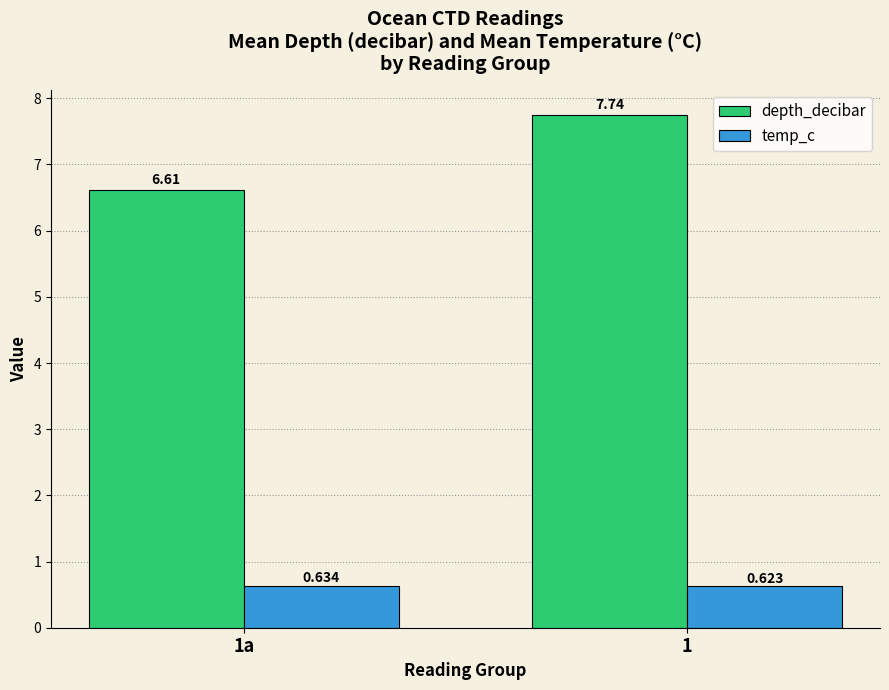

Which series has the largest total across all categories?

depth_decibar